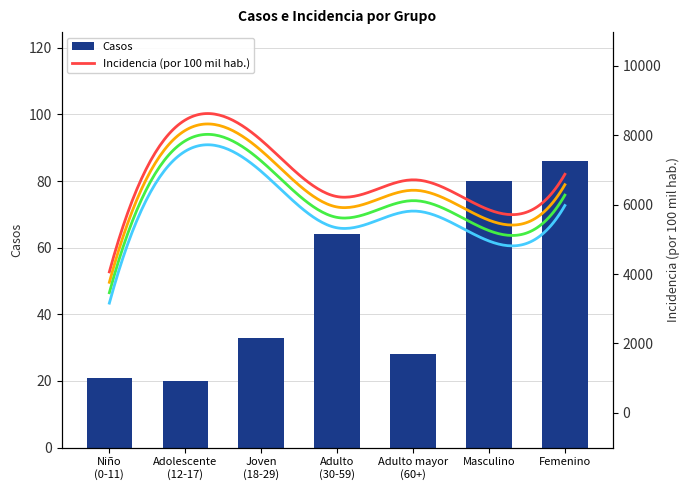

Reading left to right, list all the values displayed in this chart.

21	20	33	64	28	80	86